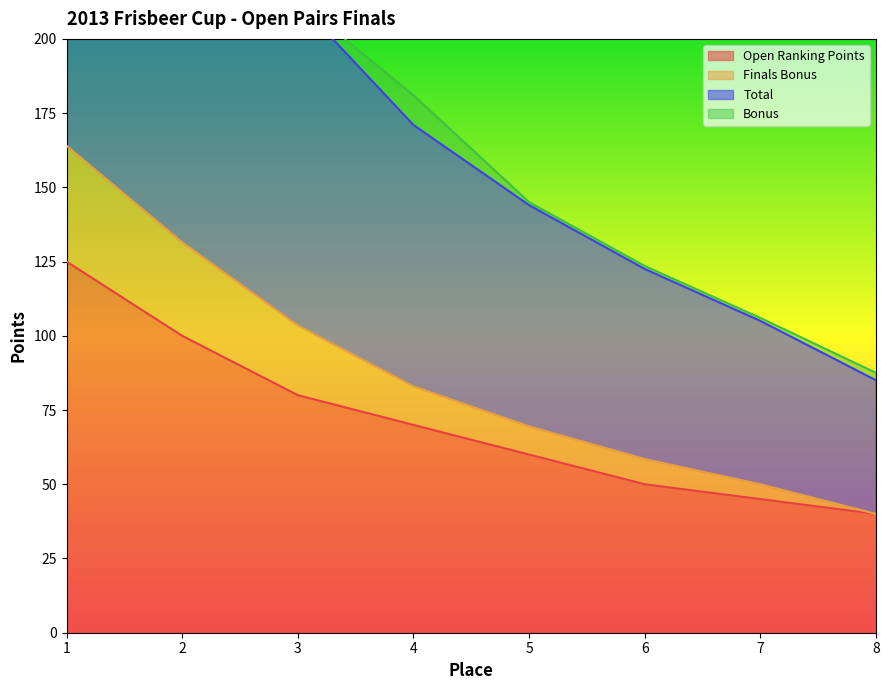

The Open Ranking Points series shows 50 at 6. True or false?

True